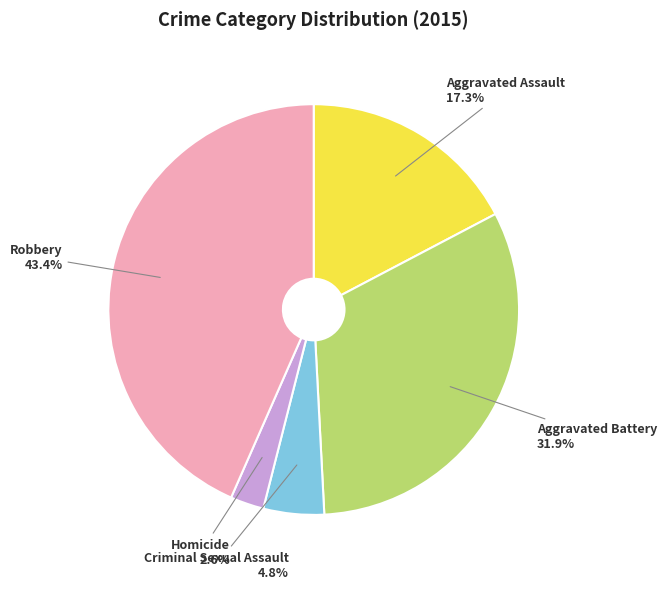

Count the number of slices in the pie.

5